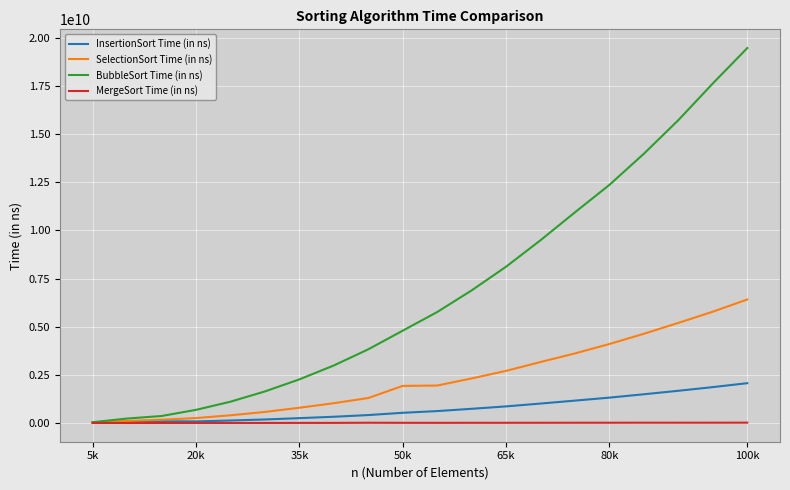

Which series has the largest total across all categories?

BubbleSort Time (in ns)